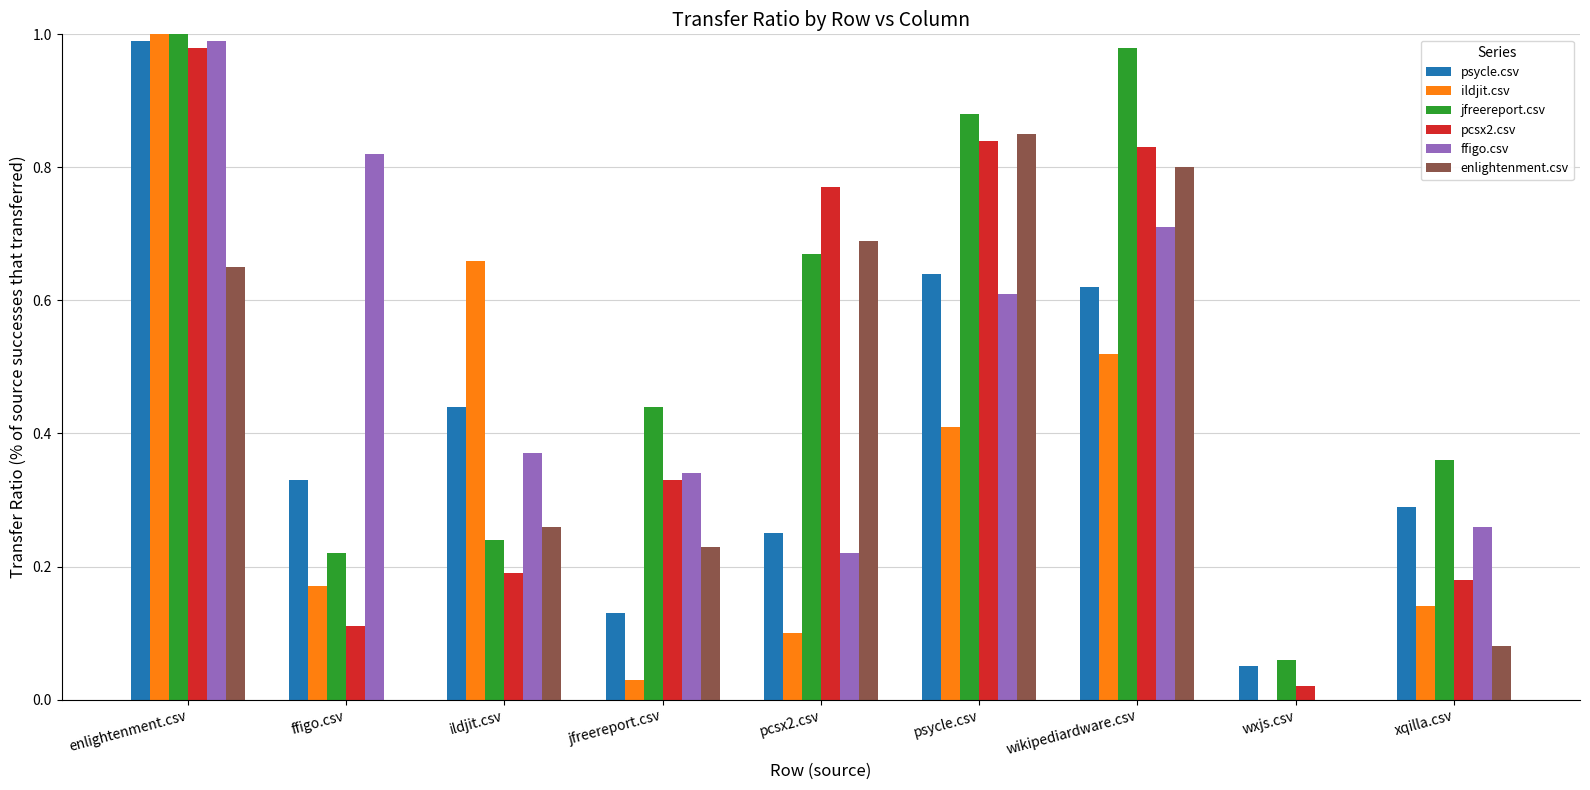

What is the total value across all series at xqilla.csv?

1.3